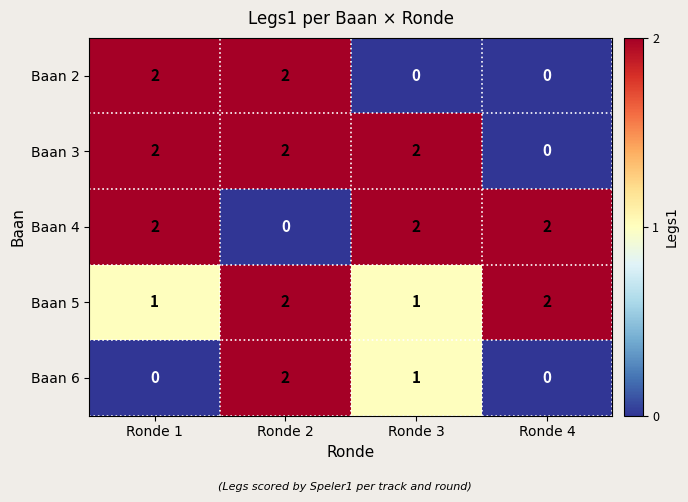

The value of Baan 3 at Ronde 3 is 2. True or false?

True